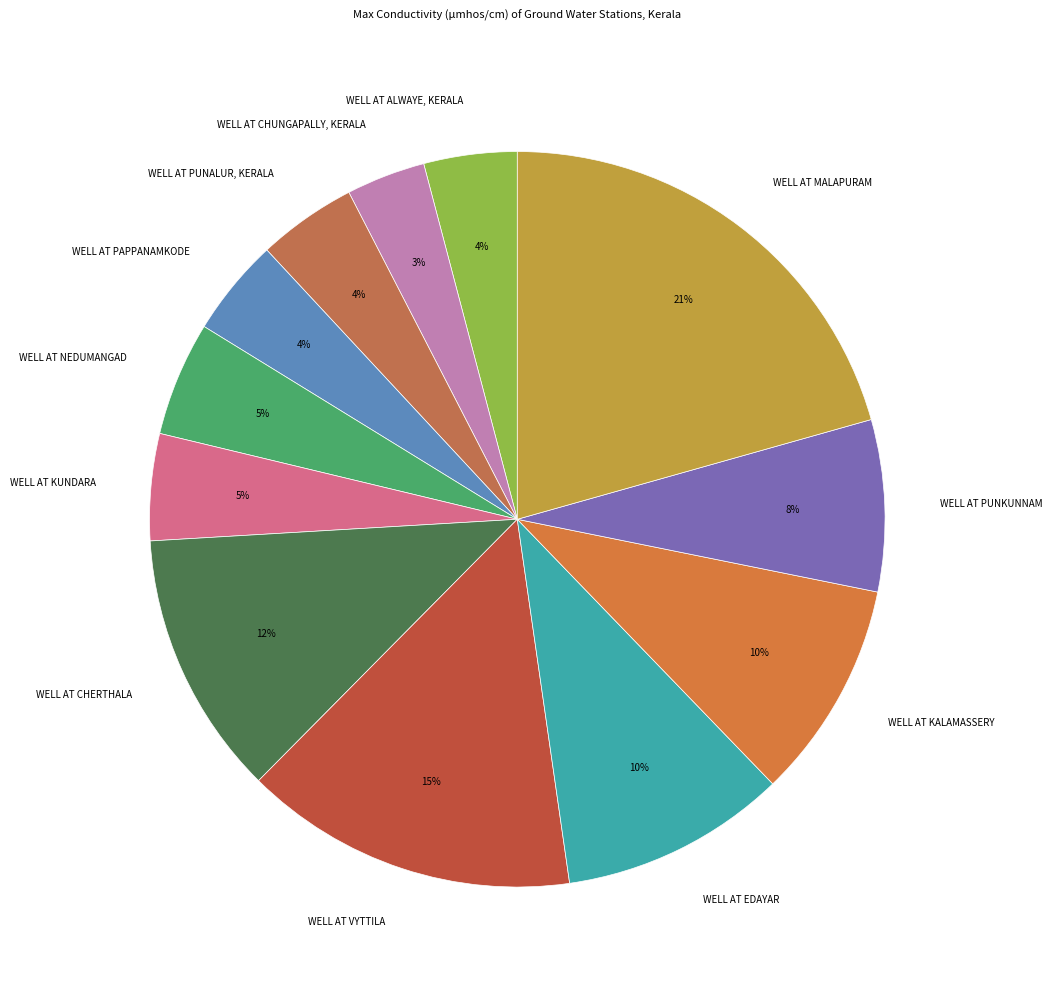

To the nearest percent, what is the combined percentage of WELL AT PUNALUR, KERALA and WELL AT EDAYAR?

14%